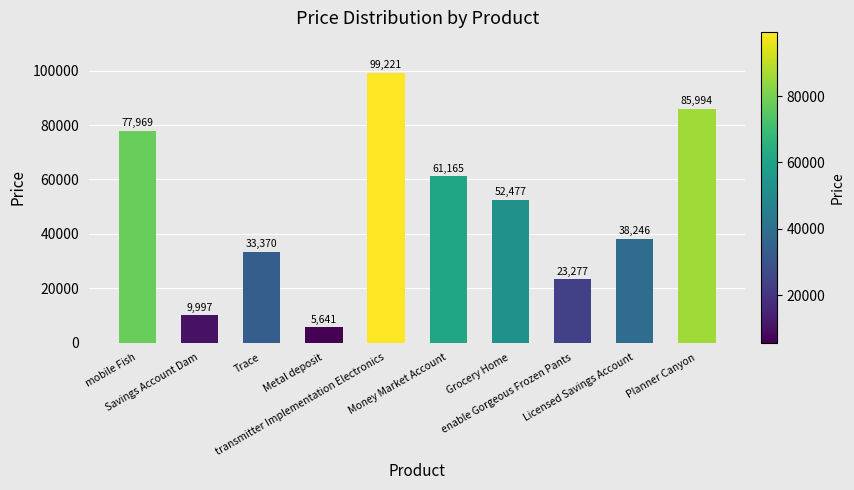

What is the change in value from Money Market Account to Planner Canyon?

+24829